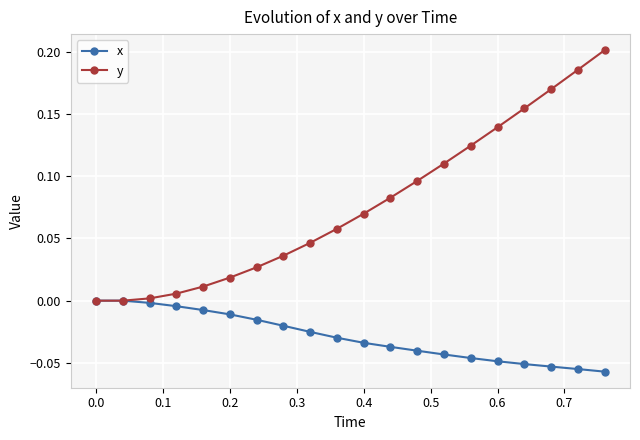

Rank the series by their maximum value, from lowest to highest.

x, y